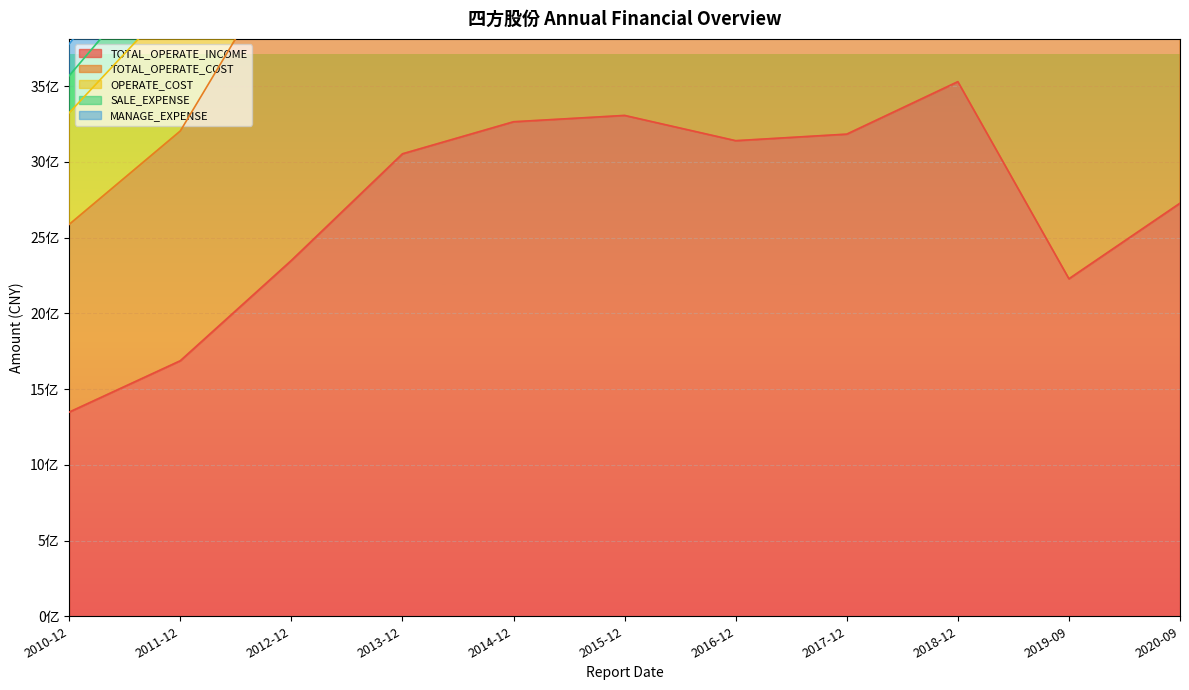

Where is OPERATE_COST nearest to the value 6066193414?

2012-12